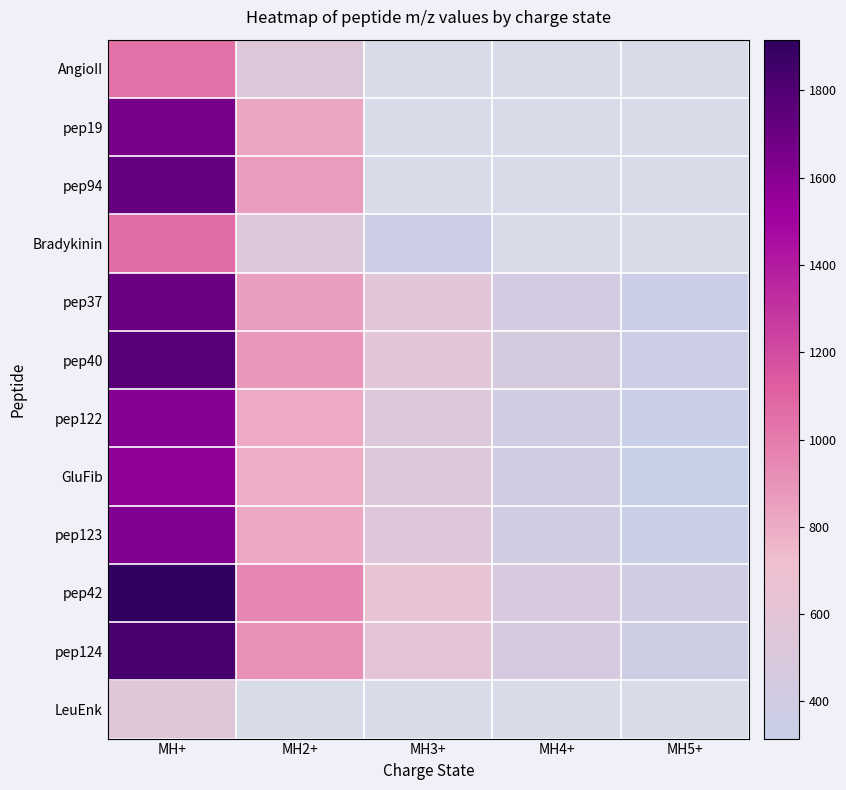

Read the AngioII value at MH2+.

523.8